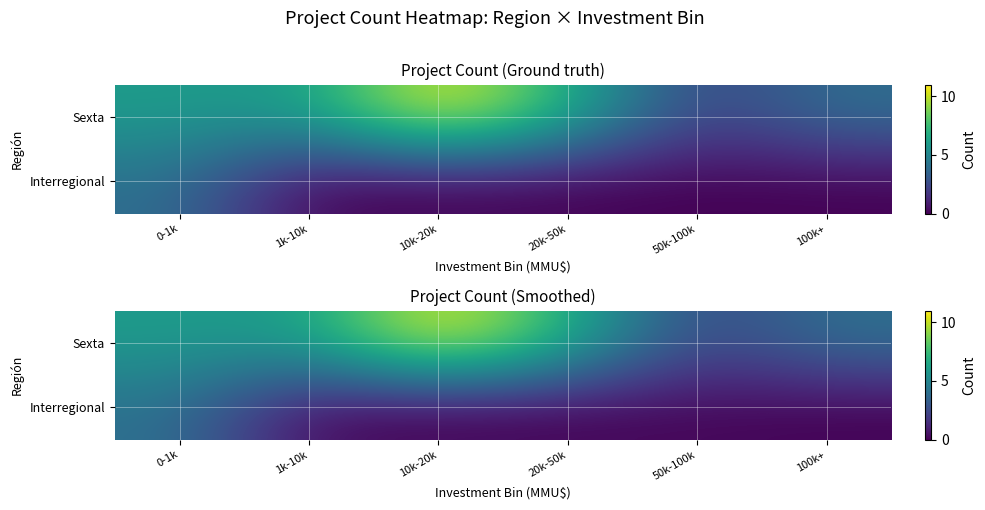

What is the difference between the row_0 values at 1k-10k and 50k-100k?

3.9